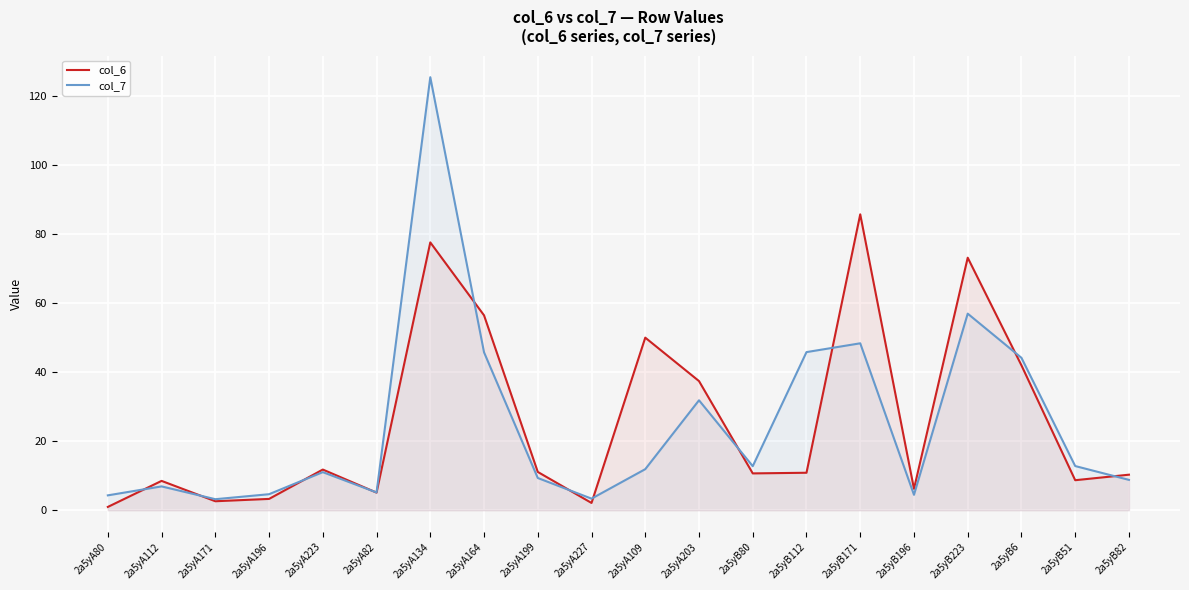

Reading left to right, list all the values displayed in this chart.

col_6: 1.0	8.5	2.6	3.3	11.8	5.1	77.7	56.5	11.1	2.1	50.1	37.5	10.7	10.9	85.8	6.2	73.2	42.0	8.7	10.3
col_7: 4.3	6.9	3.2	4.7	11.1	5.2	125.6	45.8	9.4	3.4	11.9	31.9	12.8	45.9	48.4	4.5	57.0	44.2	12.8	8.8